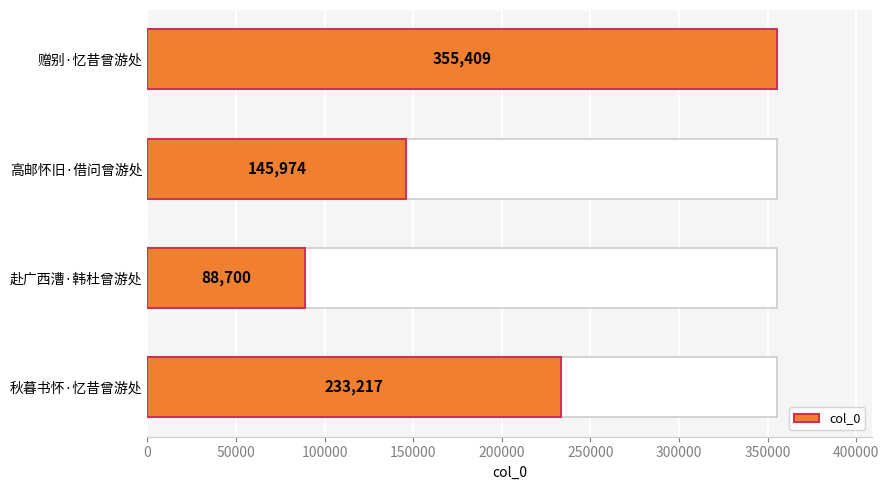

Count the values in the range 145974 to 355409.

3